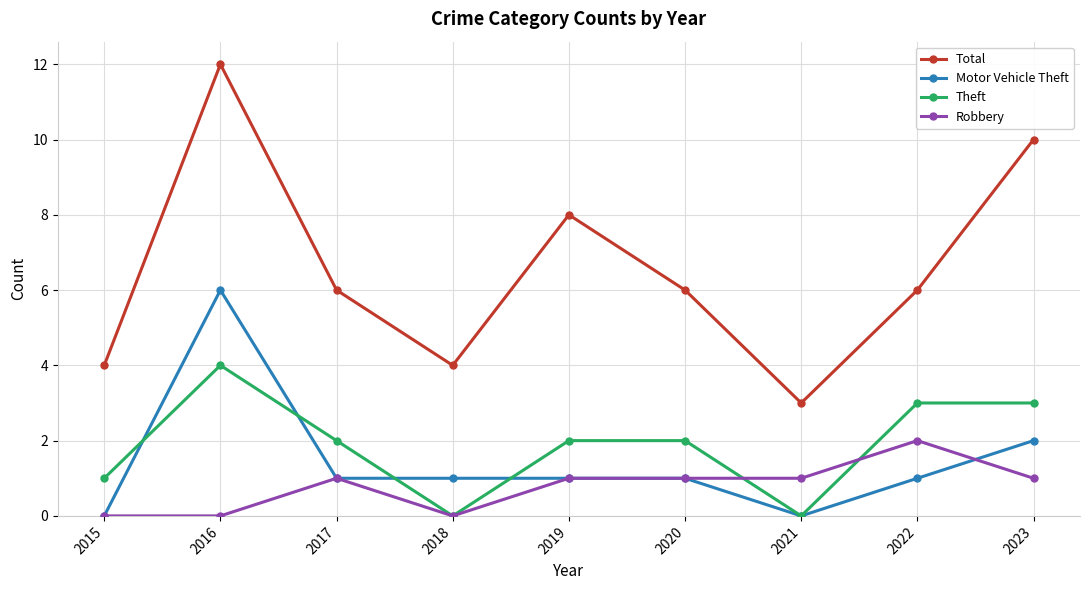

Reading left to right, what are all the values shown in this chart?

Total: 4	12	6	4	8	6	3	6	10
Motor Vehicle Theft: 0	6	1	1	1	1	0	1	2
Theft: 1	4	2	0	2	2	0	3	3
Robbery: 0	0	1	0	1	1	1	2	1